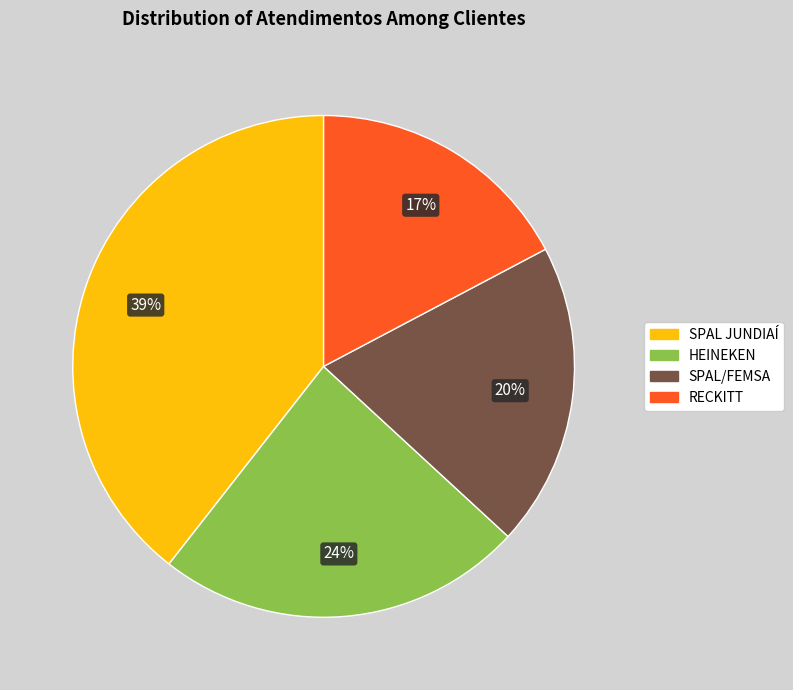

How many slices are in this pie chart?

4